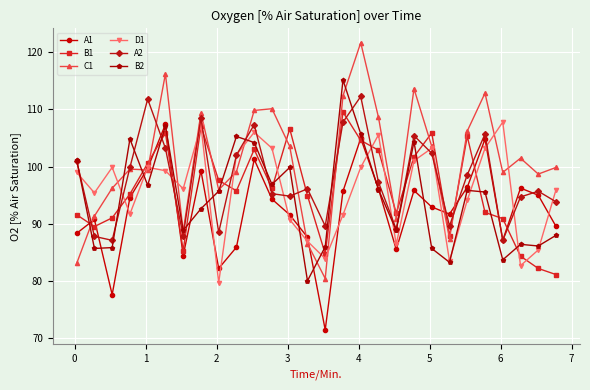

How many interior local peaks does the A2 series have?

8